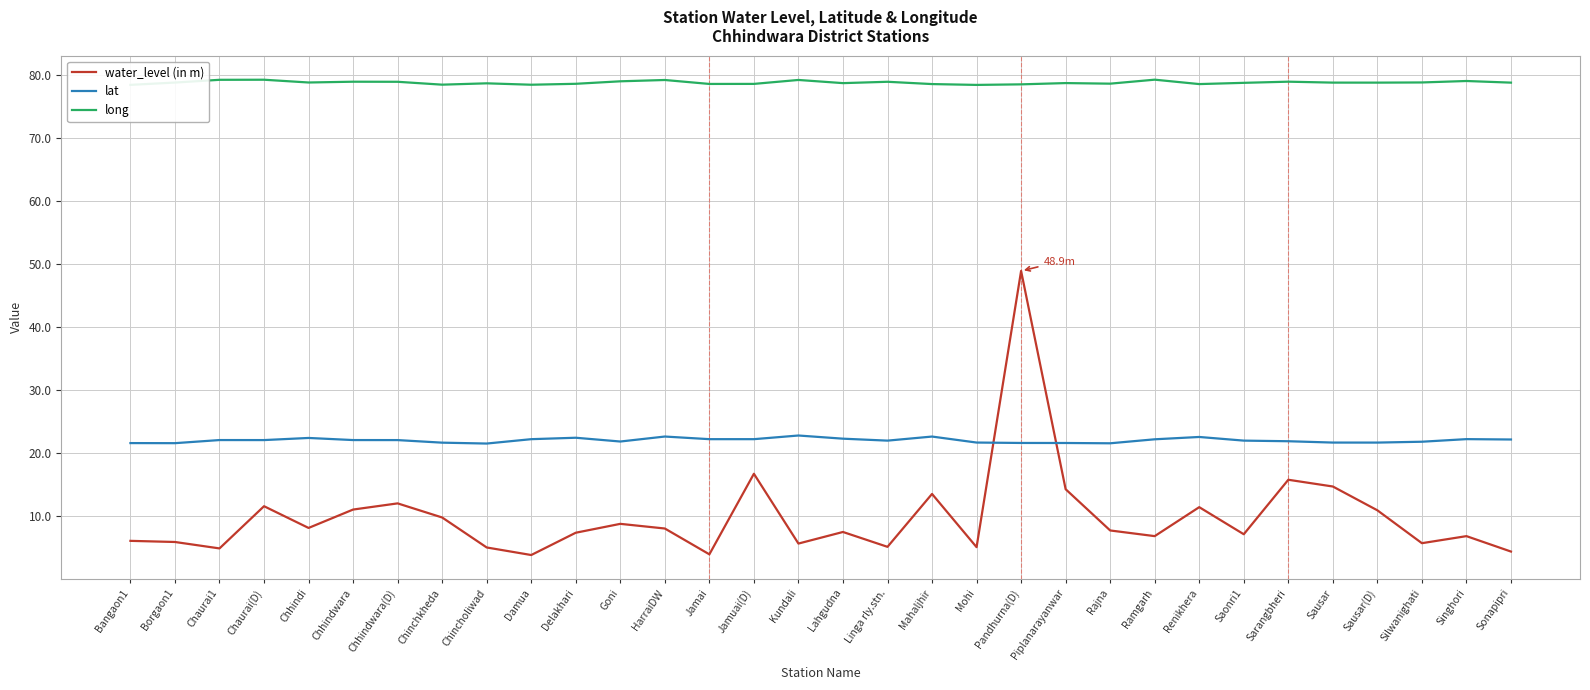

What is the approximate value of water_level (in m) at Chaurai(D)?

11.6